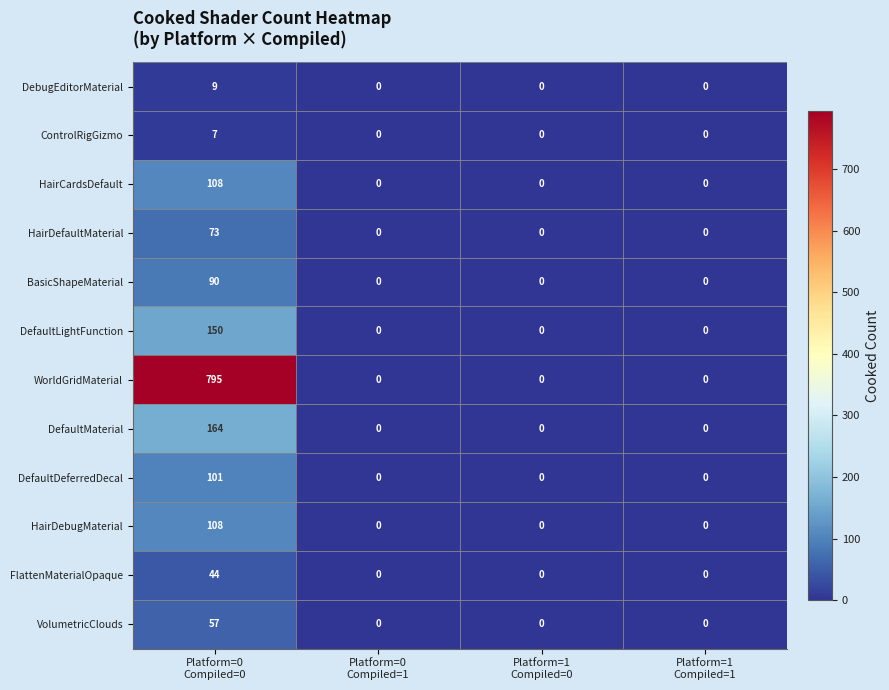

What is the sum of all BasicShapeMaterial values?

90